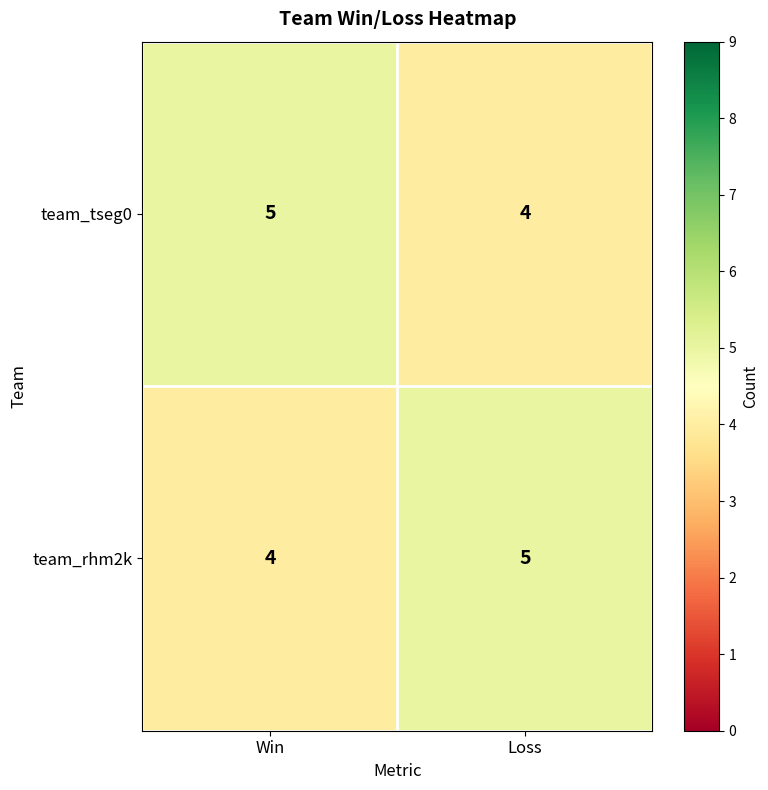

At Loss, list the series in order from largest to smallest.

team_rhm2k, team_tseg0